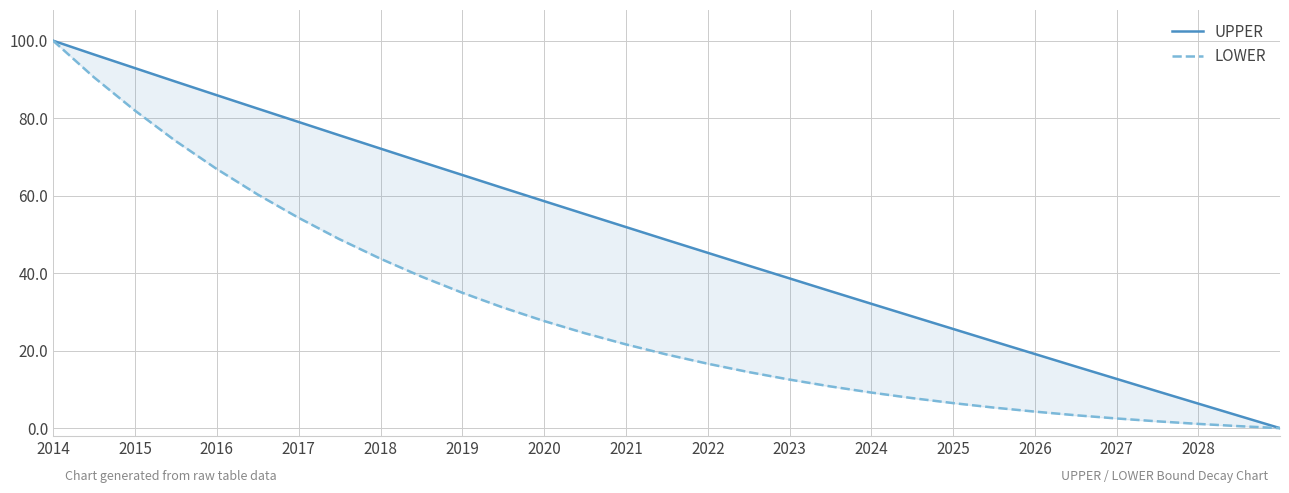

True or false: UPPER and LOWER intersect in this chart.

False